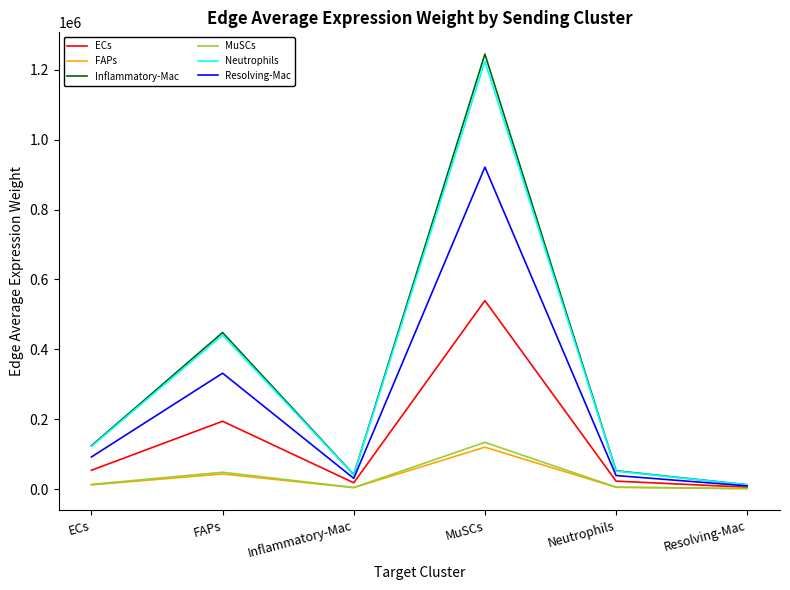

Where is the first local maximum for Inflammatory-Mac?

FAPs